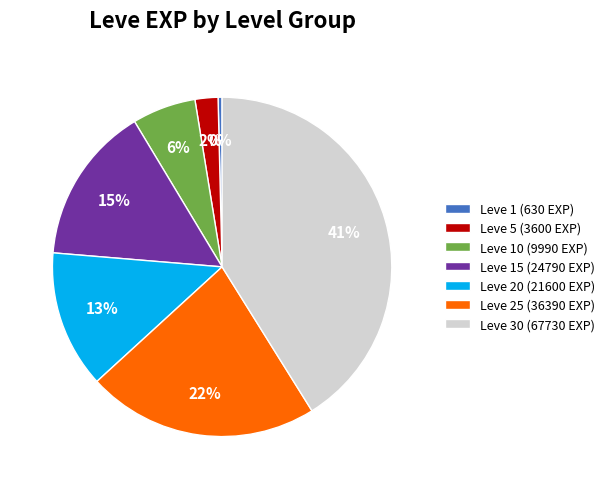

Which category has the biggest portion of the pie?

Leve 30 (67730 EXP)